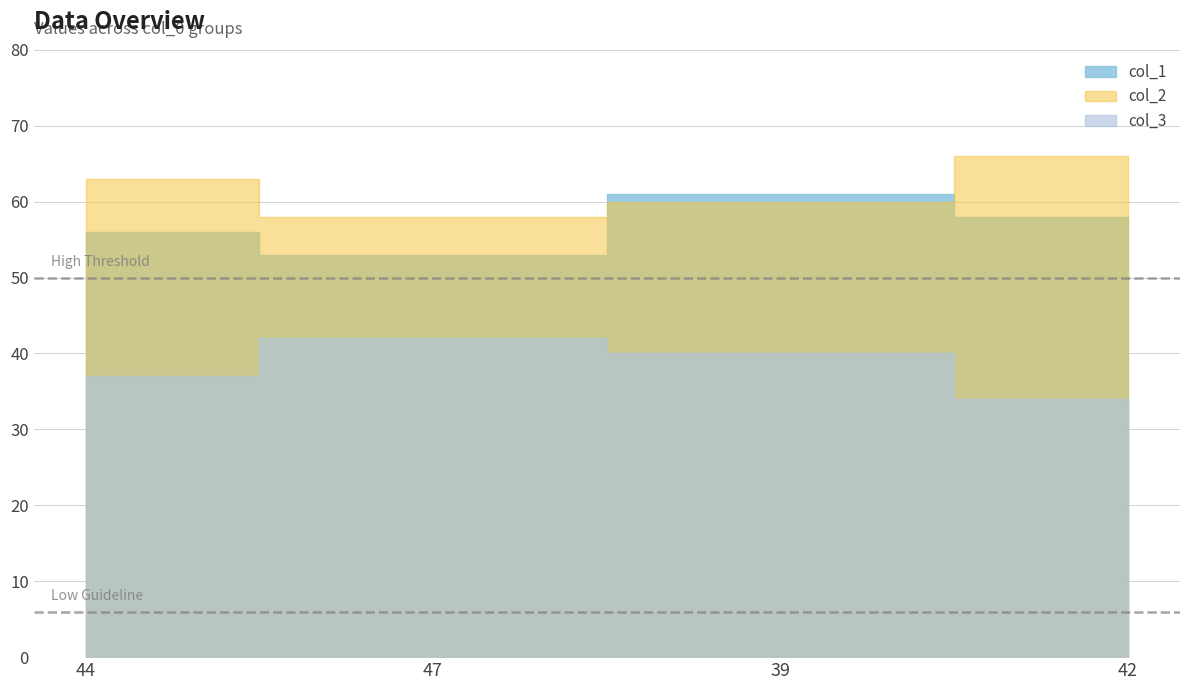

Rank the series by their maximum value, from highest to lowest.

col_2, col_1, col_3